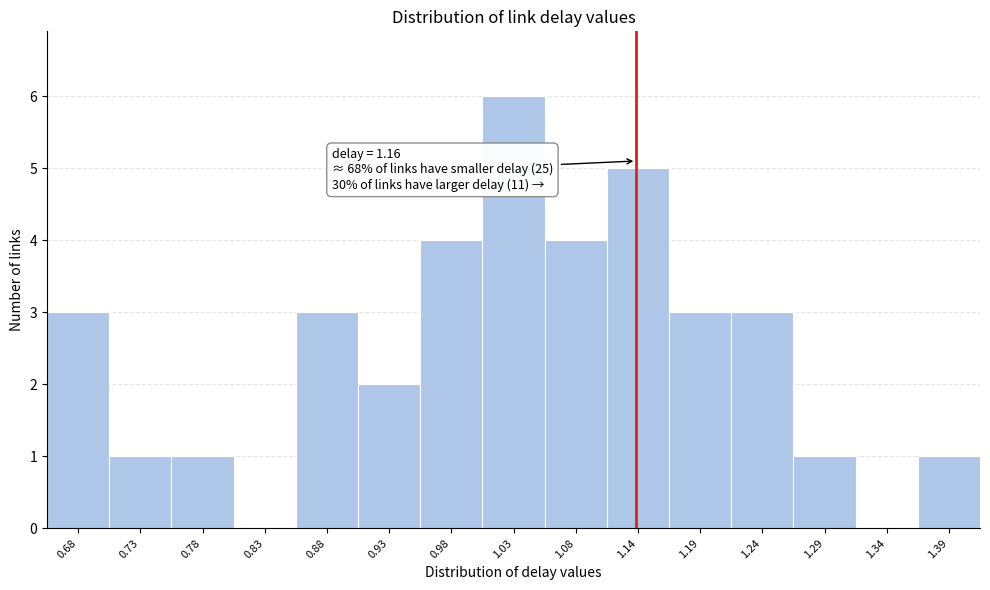

Reading left to right, extract all data points from this chart.

0.68=3	0.73=1	0.78=1	0.83=0	0.88=3	0.93=2	0.98=4	1.03=6	1.08=4	1.14=5	1.19=3	1.24=3	1.29=1	1.34=0	1.39=1